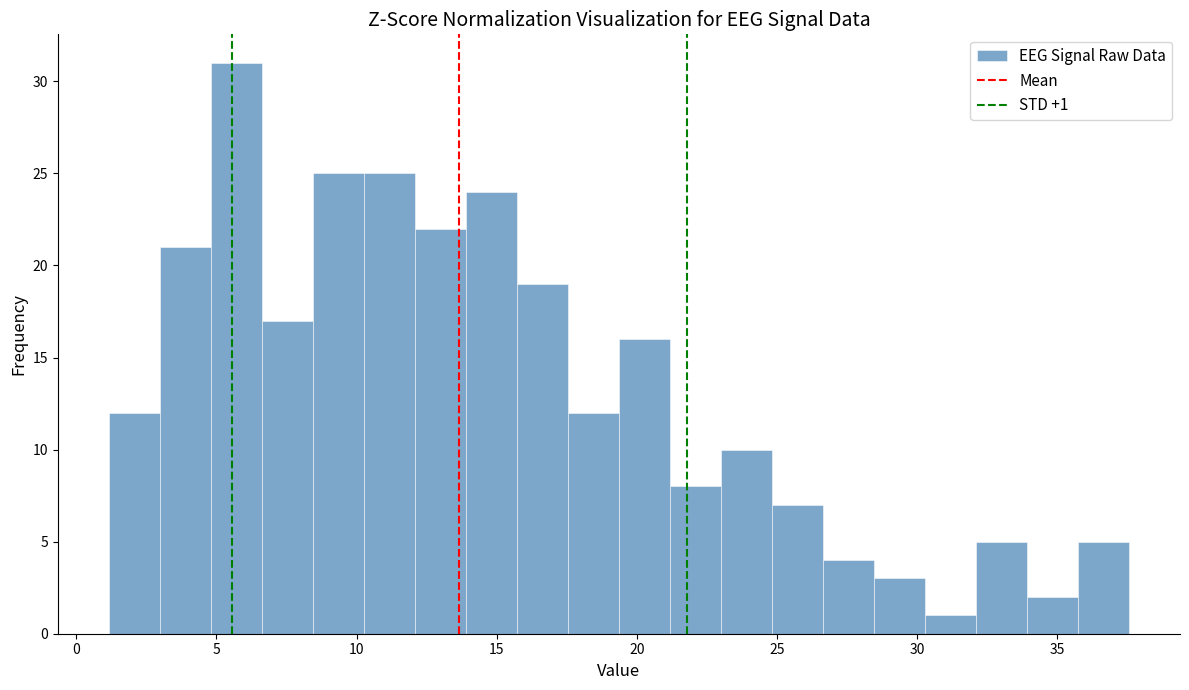

Read against the x-axis, roughly where is the centre of the tallest bar?

5.5